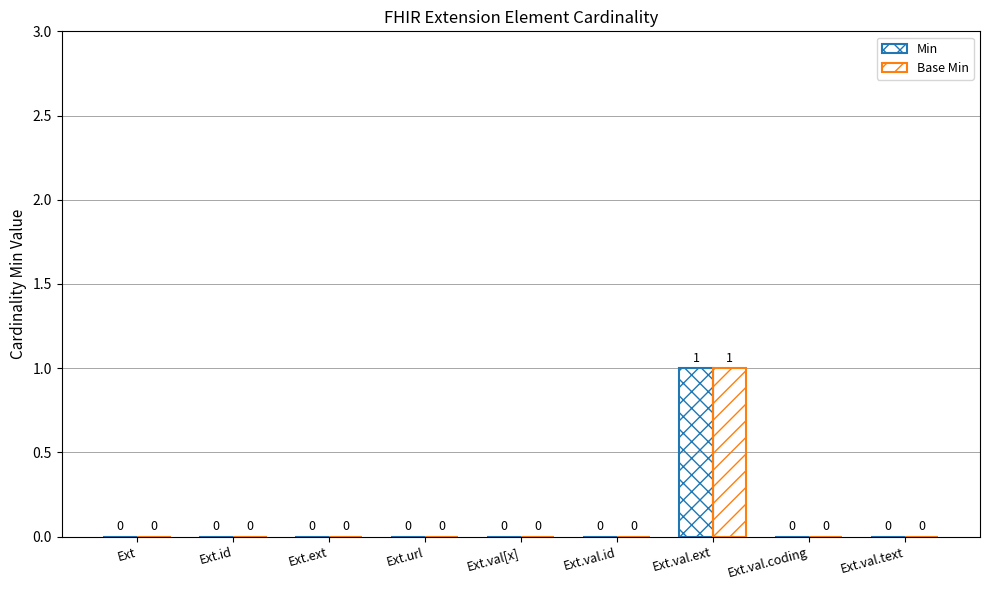

At Ext.val.id, list the series in order from largest to smallest.

Min, Base Min